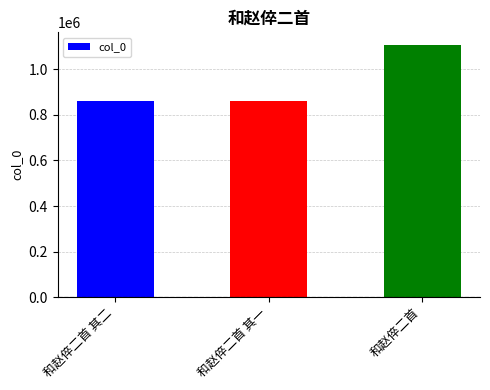

At which category does the chart reach its peak across all series?

和赵倅二首